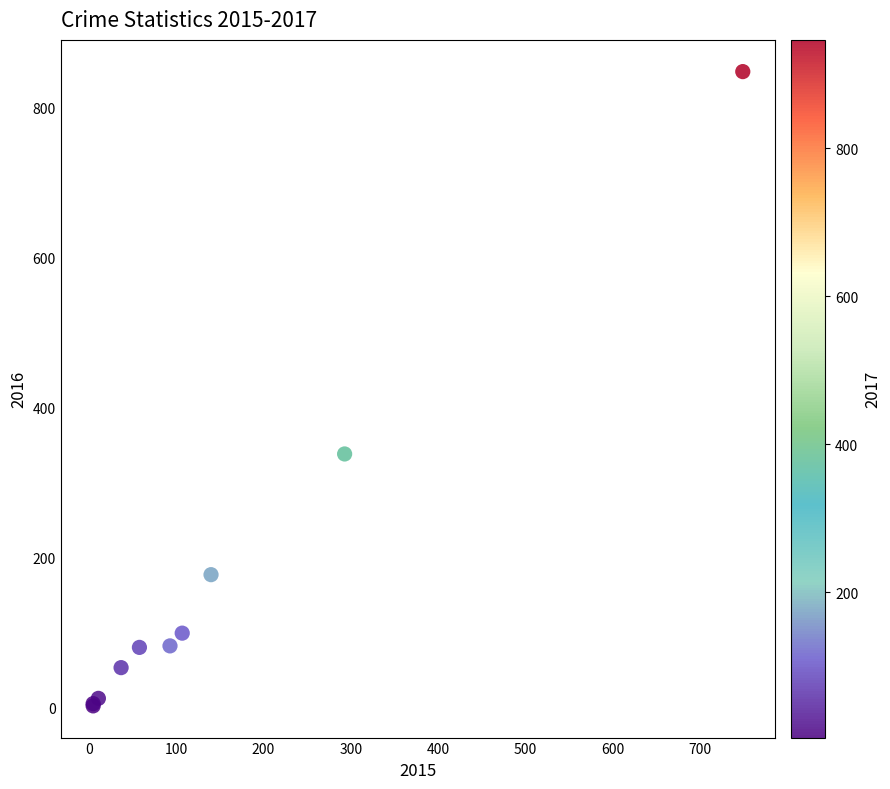

What Y value in the scatter plot is closest to 425?

338